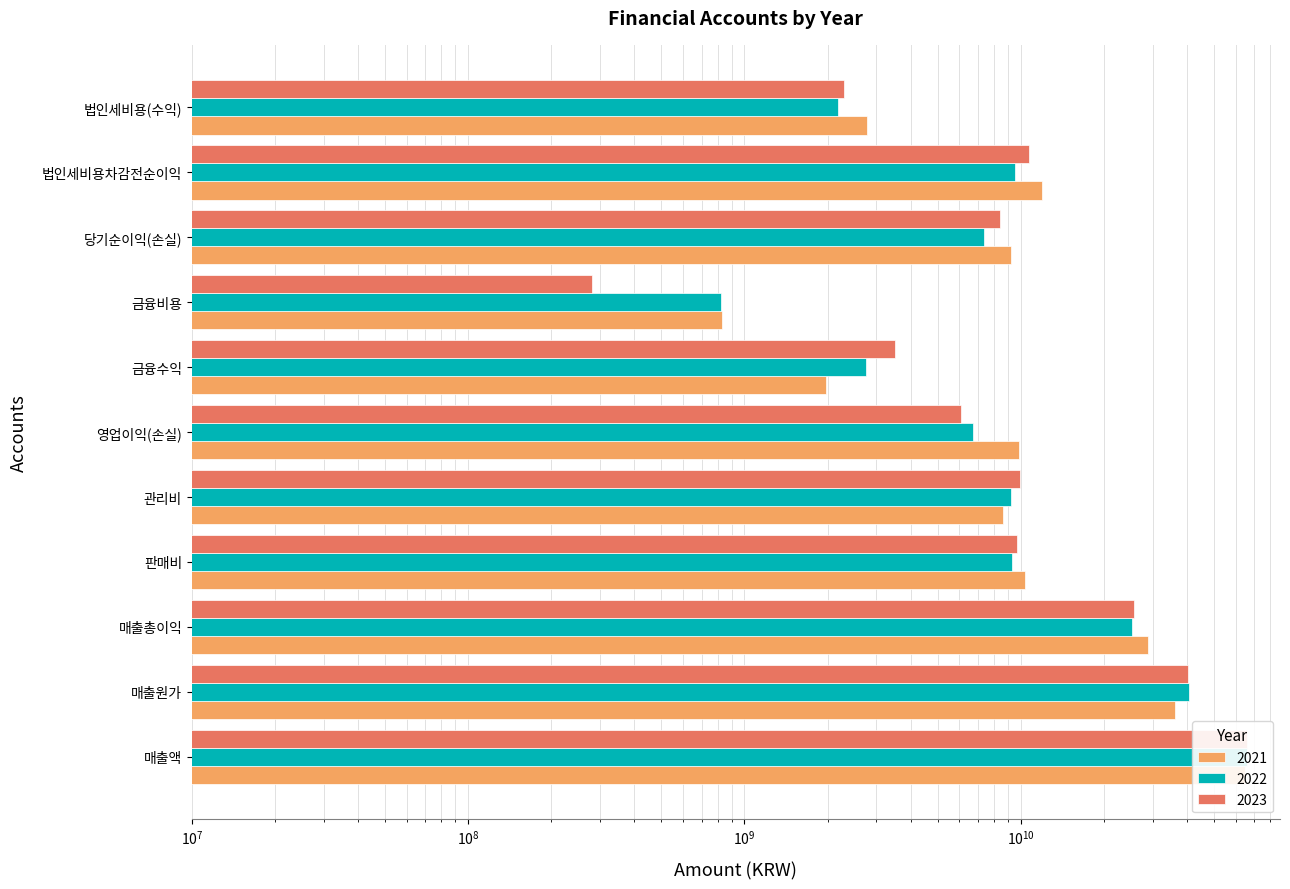

Are the bars horizontal?

Yes